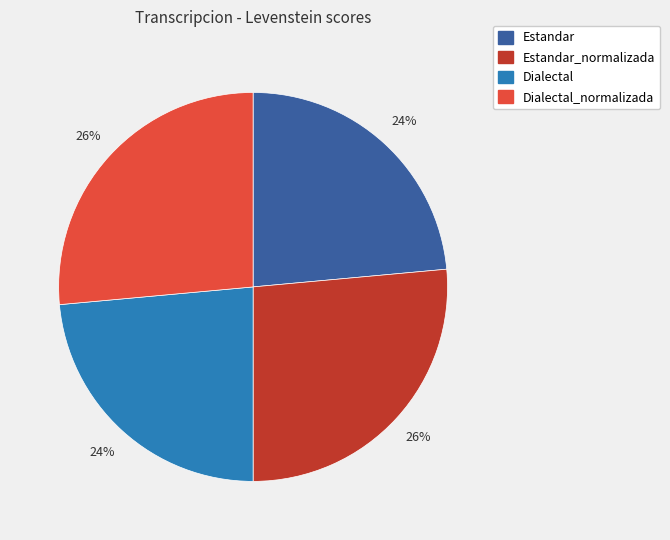

Is there any slice that represents more than half of the pie?

No